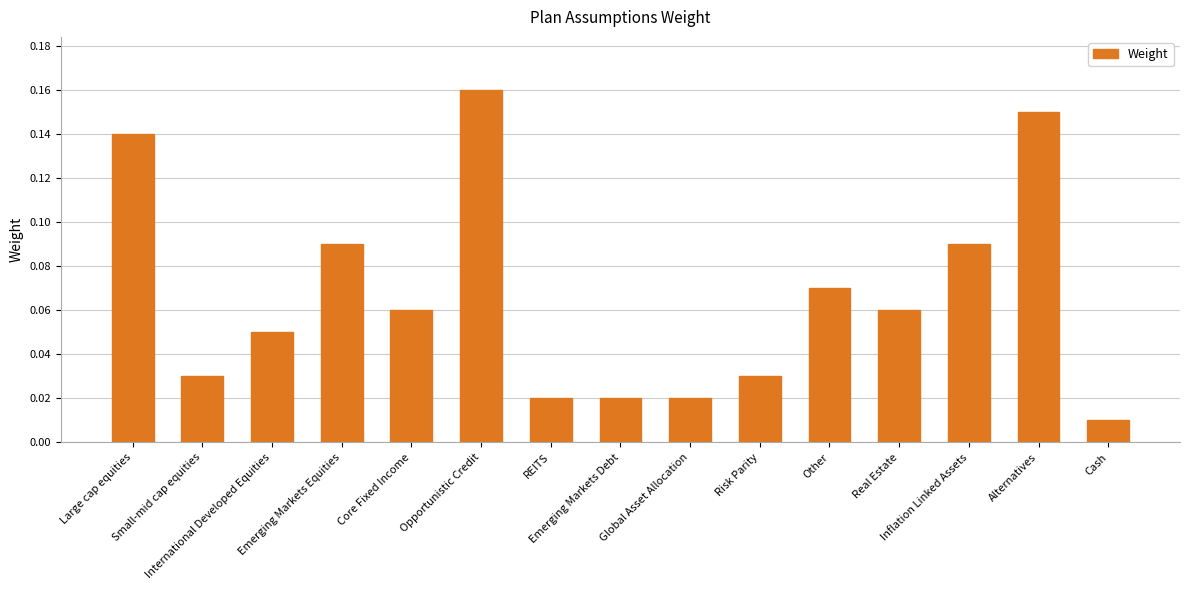

What position from the left is Small-mid cap equities?

2